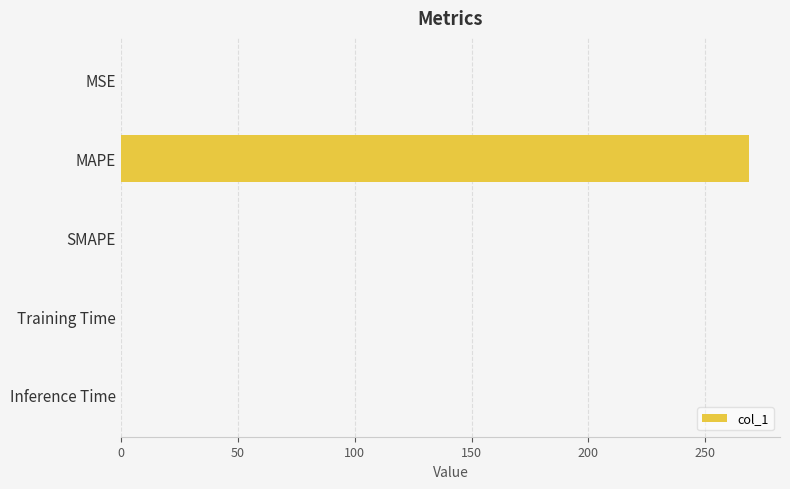

The chart shows a value of 460.8 at MAPE. True or false?

False